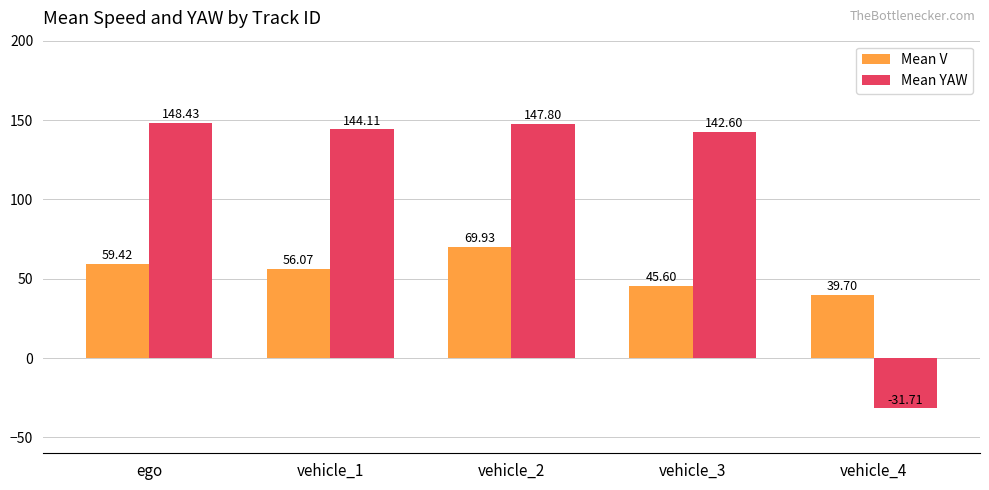

True or false: Mean V has a value of 39.7 at vehicle_4.

True